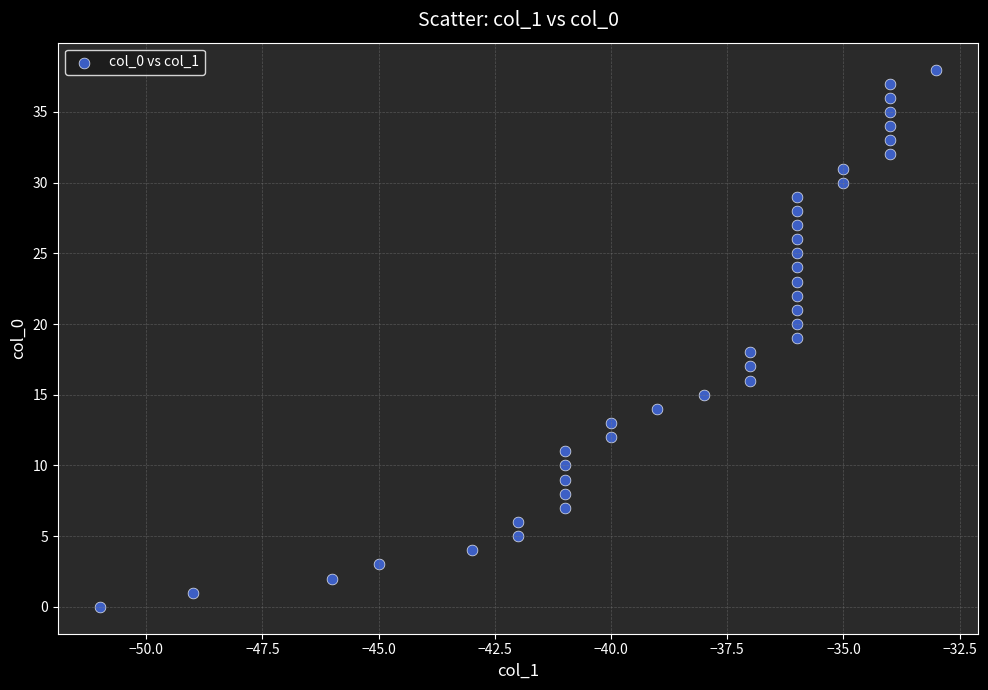

What is the range of X values (max minus min)?

18